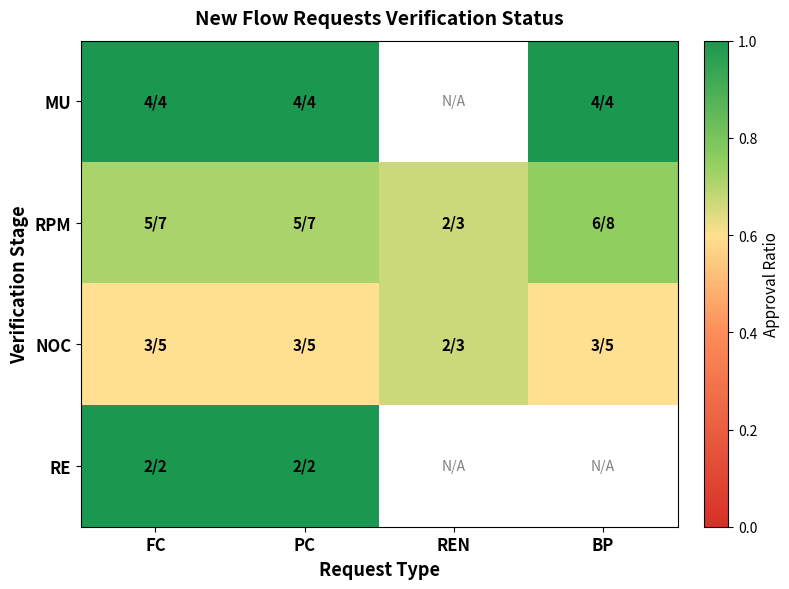

How many RPM values are between 0 and 1?

4